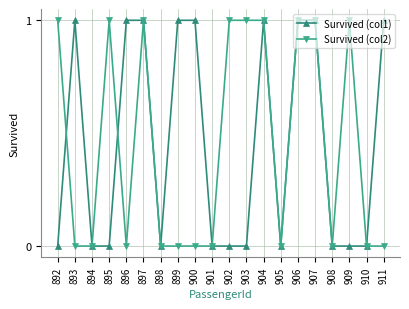

Reading right to left, list all the values displayed in this chart.

Survived (col1): 911=1	910=0	909=0	908=0	907=1	906=1	905=0	904=1	903=0	902=0	901=0	900=1	899=1	898=0	897=1	896=1	895=0	894=0	893=1	892=0
Survived (col2): 911=0	910=0	909=1	908=0	907=1	906=1	905=0	904=1	903=1	902=1	901=0	900=0	899=0	898=0	897=1	896=0	895=1	894=0	893=0	892=1